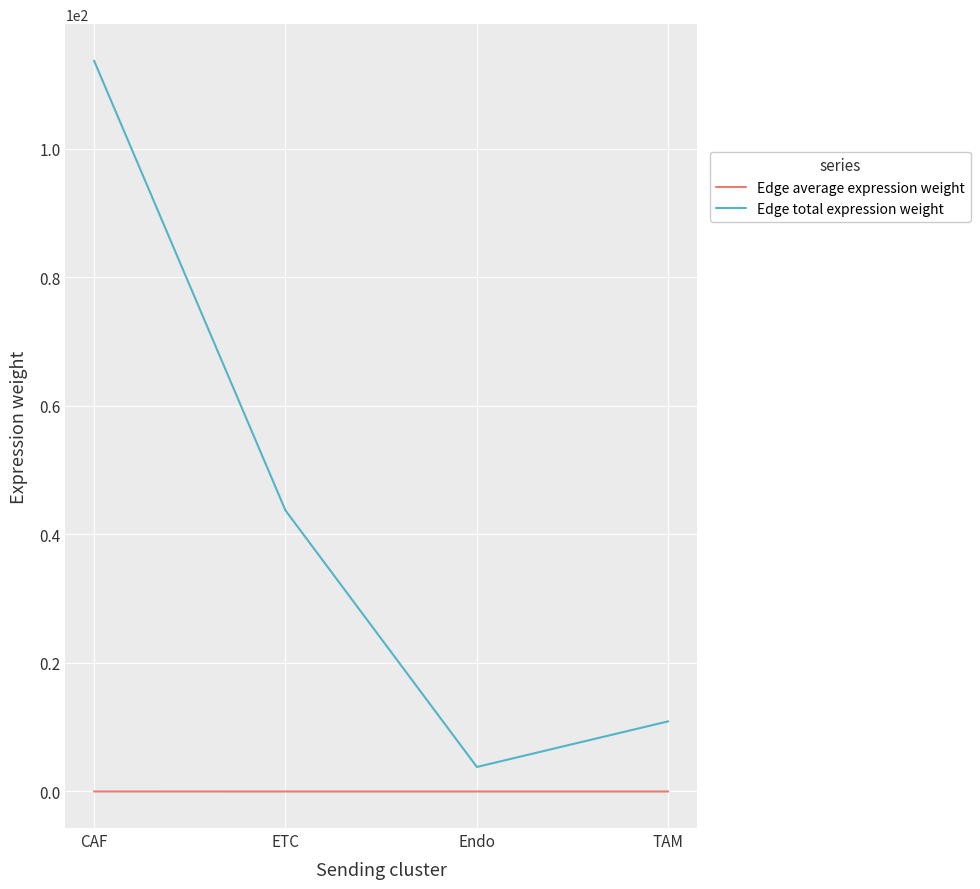

True or false: Edge average expression weight has more than 2 points higher than both neighbors.

False